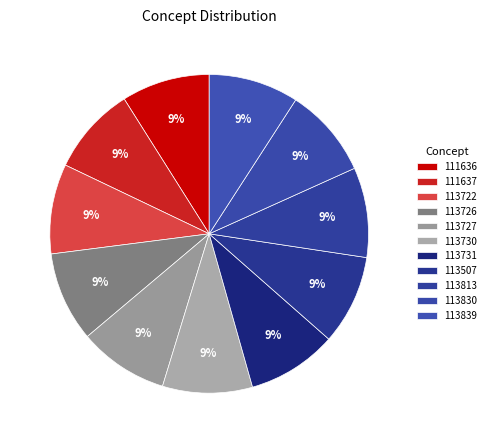

Between 113507 and 111637, which is larger?

113507